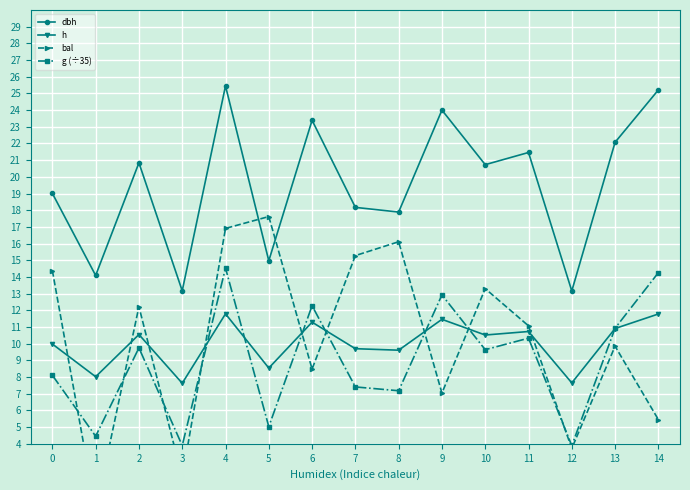

How many data points in dbh are less than 20?

7